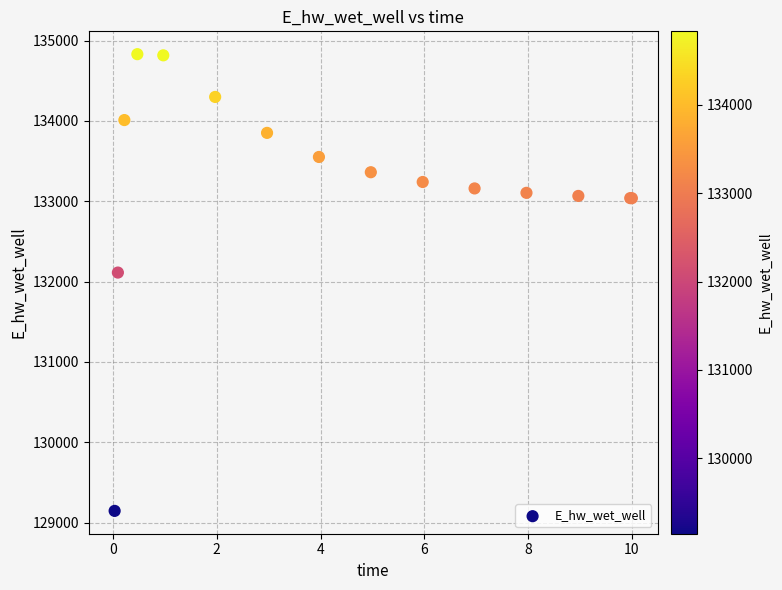

What Y value in the scatter plot is closest to 131988?

132112.4